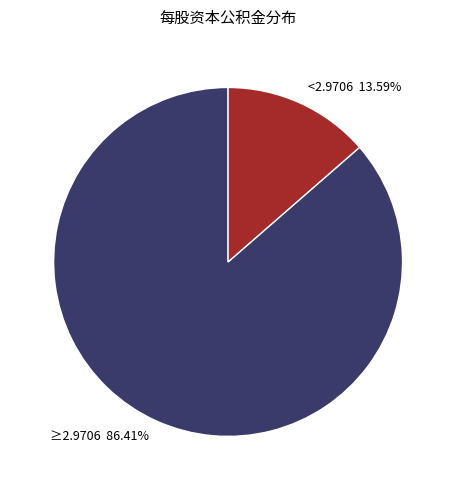

Does any single category account for the majority?

Yes